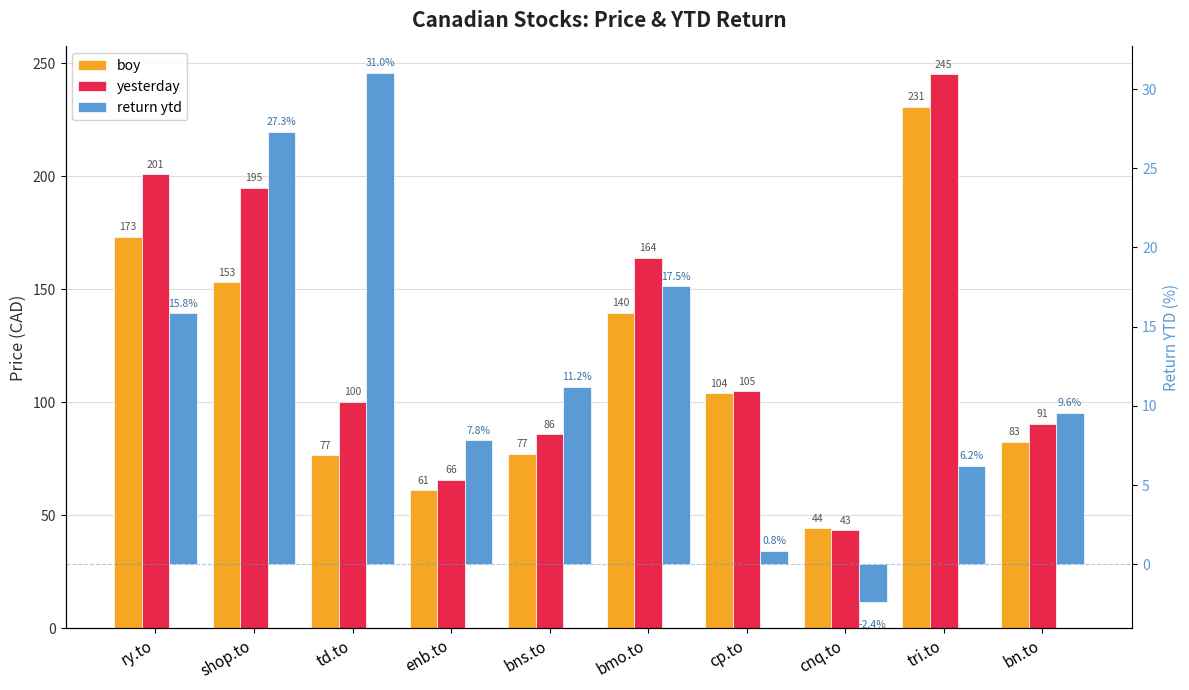

What is the difference between the maximum and minimum values in the boy series?

186.4